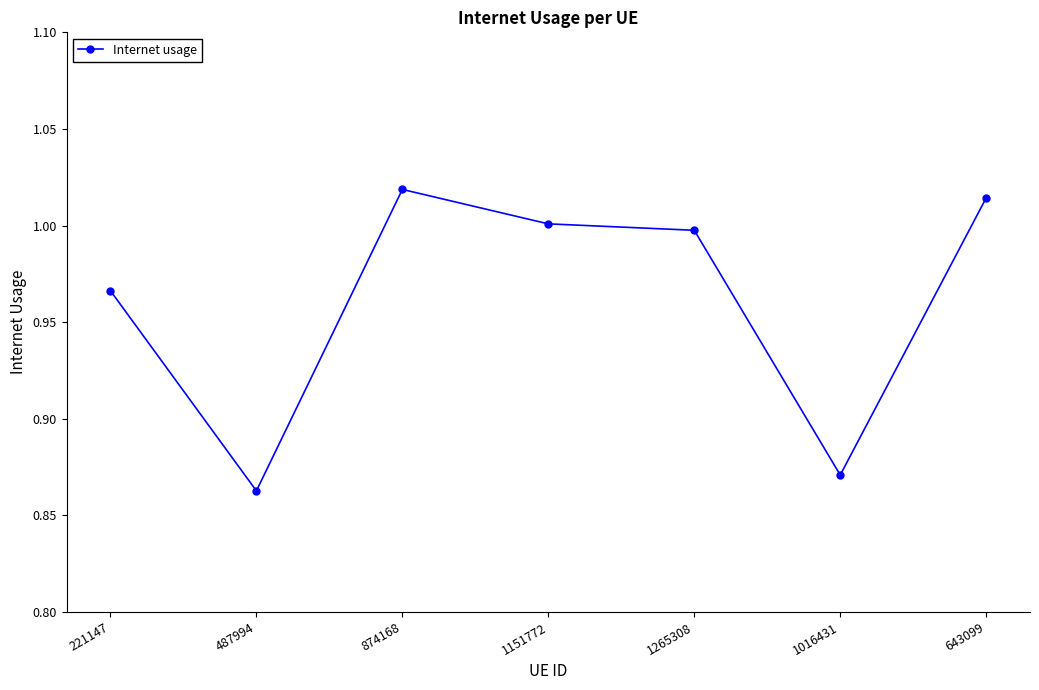

Rank the categories by value from lowest to highest.

487994, 1016431, 221147, 1265308, 1151772, 643099, 874168